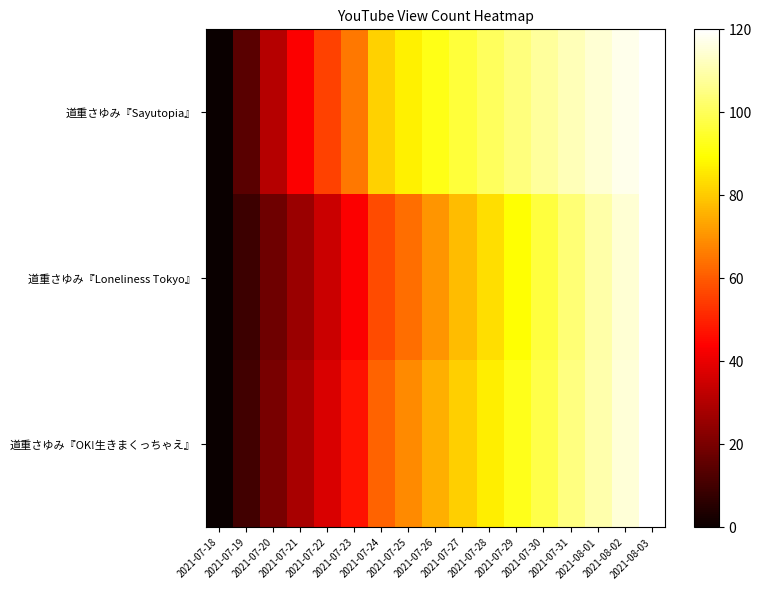

What is the maximum value shown in the chart?

120.0